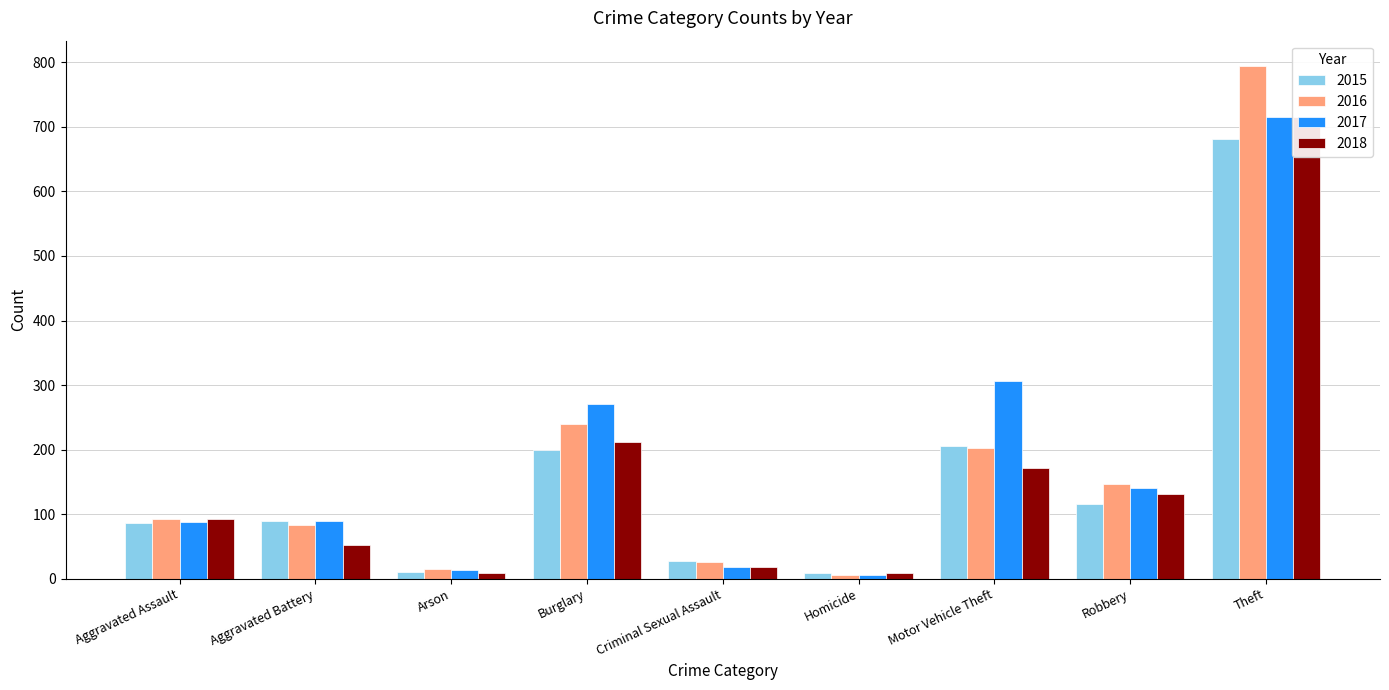

List the labels in order of 2015 value, smallest first.

Homicide, Arson, Criminal Sexual Assault, Aggravated Assault, Aggravated Battery, Robbery, Burglary, Motor Vehicle Theft, Theft